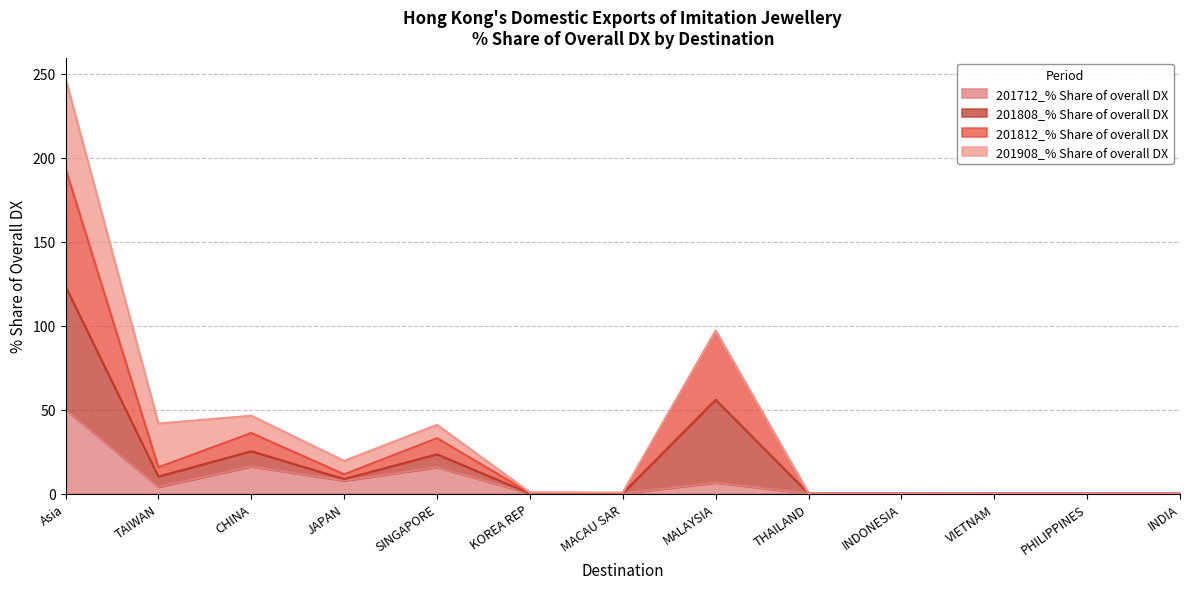

Is it true that 201712_% Share of overall DX equals 0.0 at PHILIPPINES?

True